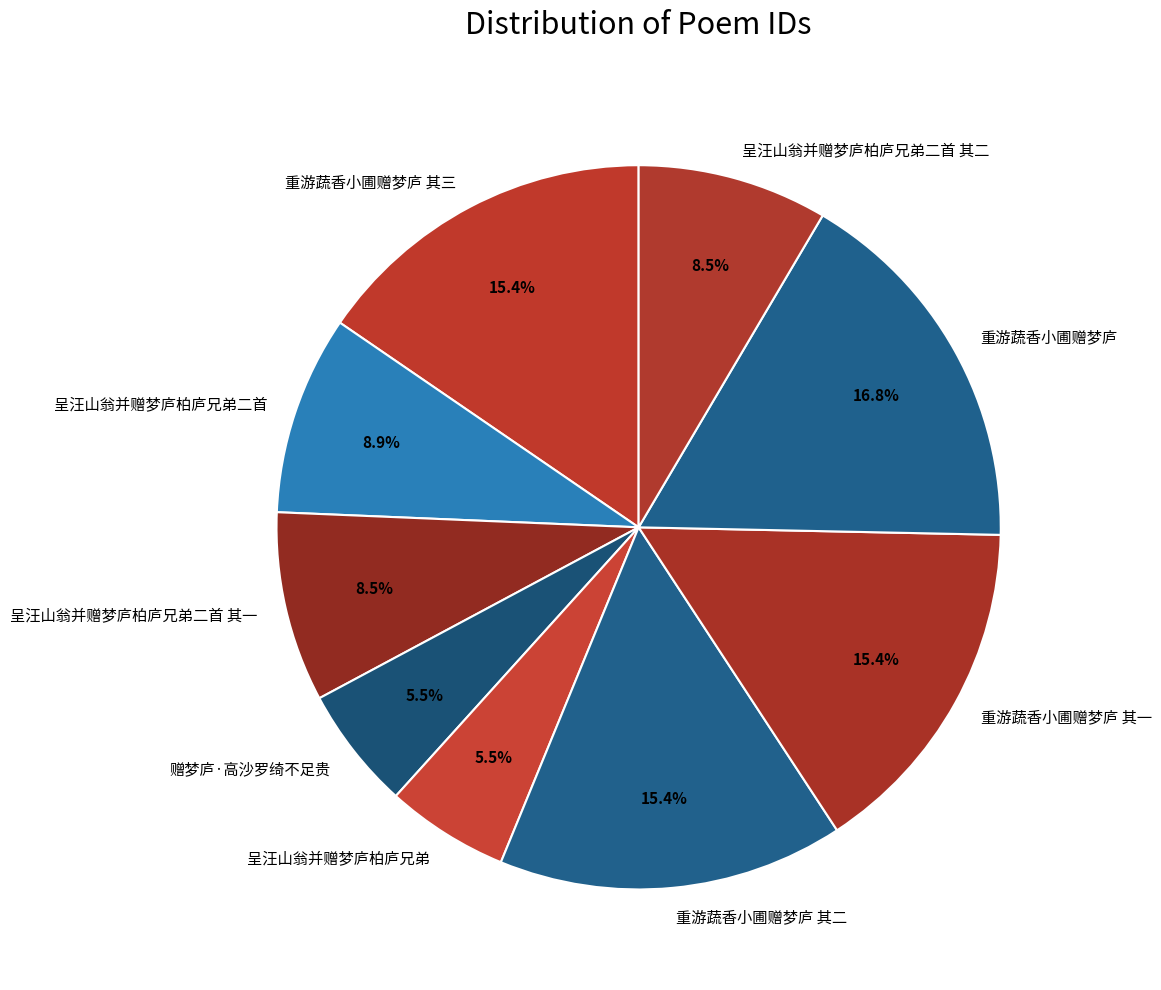

To the nearest percent, what is the combined percentage of 呈汪山翁并赠梦庐柏庐兄弟二首 其一 and 赠梦庐·高沙罗绮不足贵?

14%